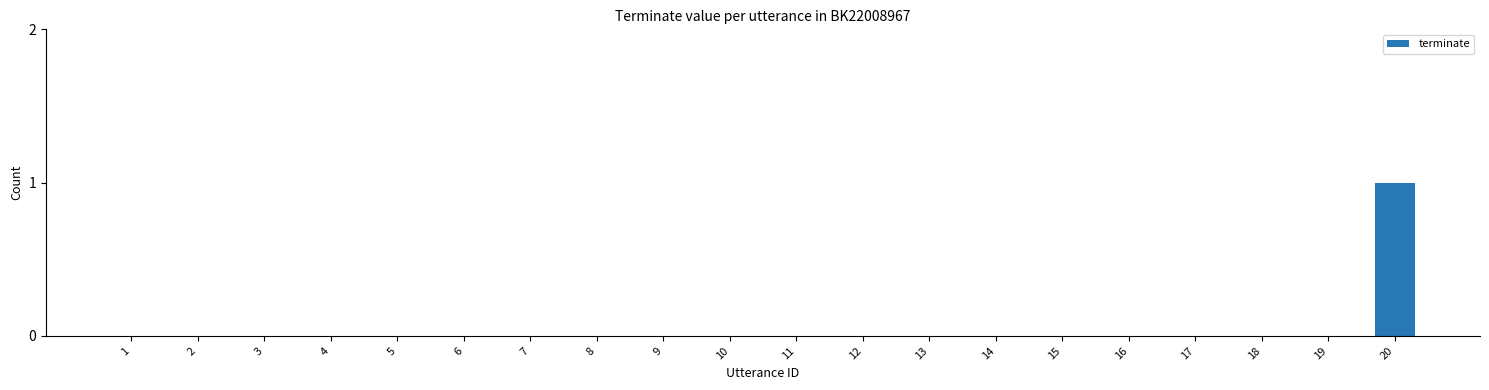

At which category does the chart reach its peak across all series?

20